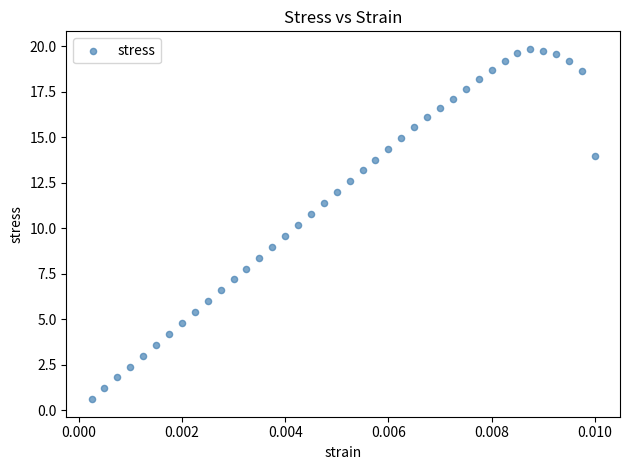

What is the range of Y values (max minus min)?

19.3